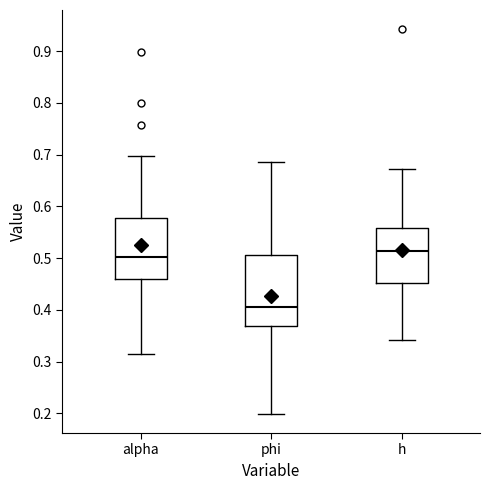

Where does the median line of the box for h sit on the y-axis? The values are not printed on the chart, so give them approximately, as read against the axis.

0.51